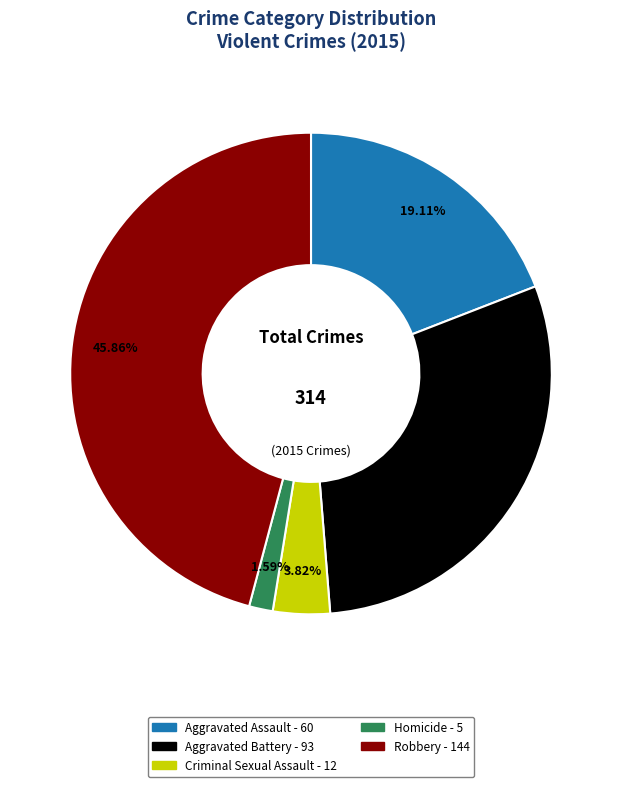

To the nearest percent, what portion does Aggravated Assault represent?

19%